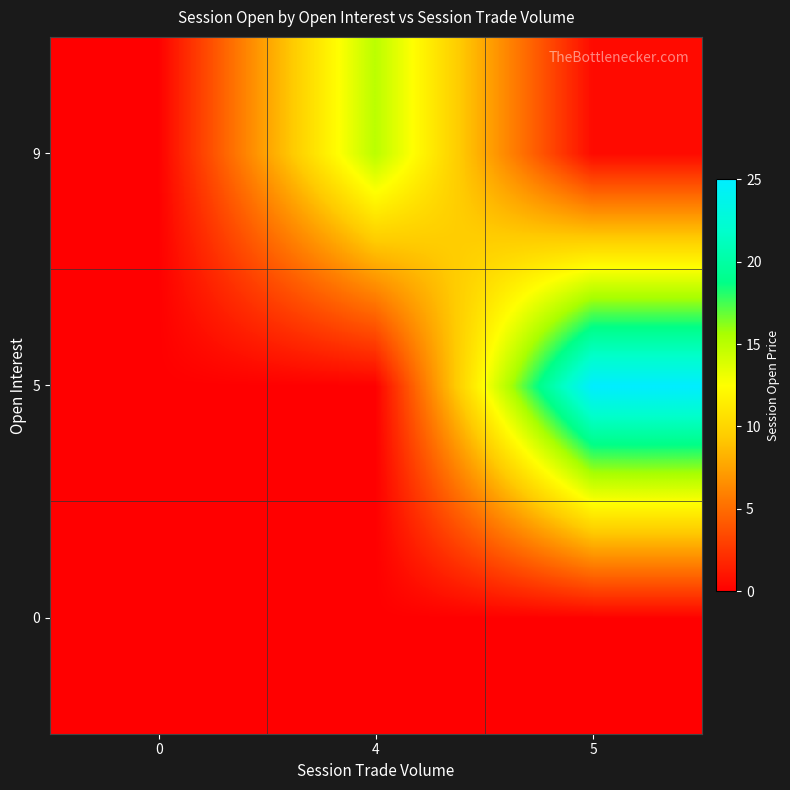

At which category is the sum across all series the highest?

5